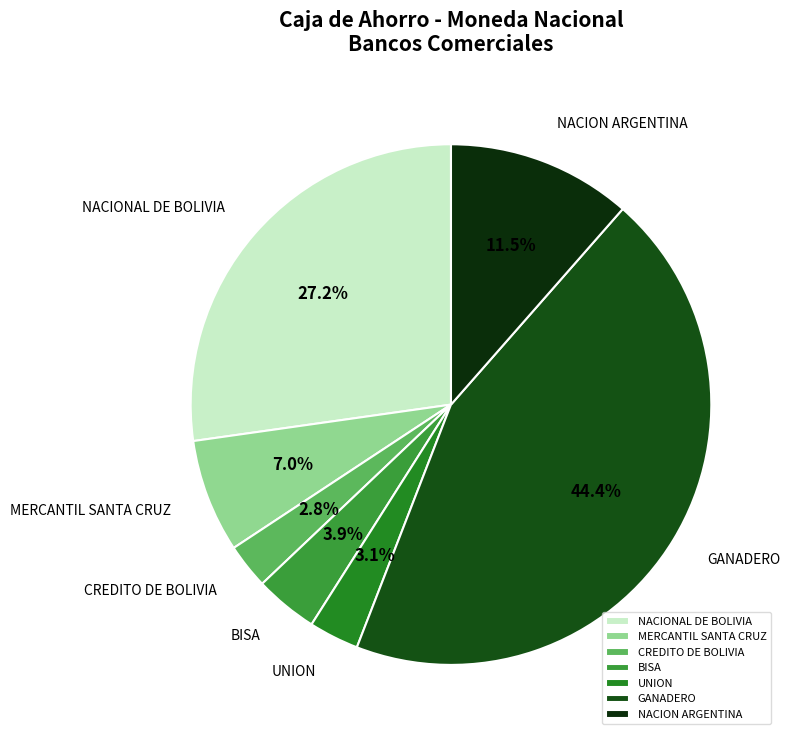

What is the largest slice in the pie chart?

GANADERO